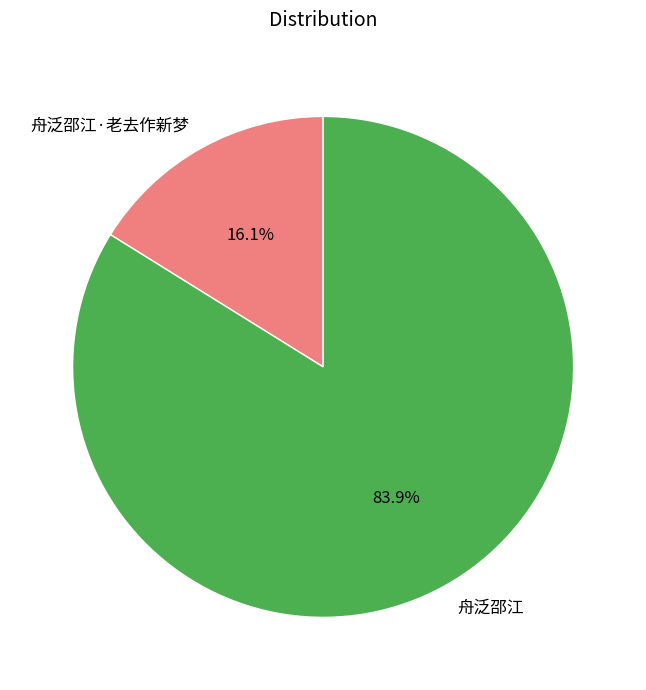

Which slice is the smallest?

舟泛邵江·老去作新梦